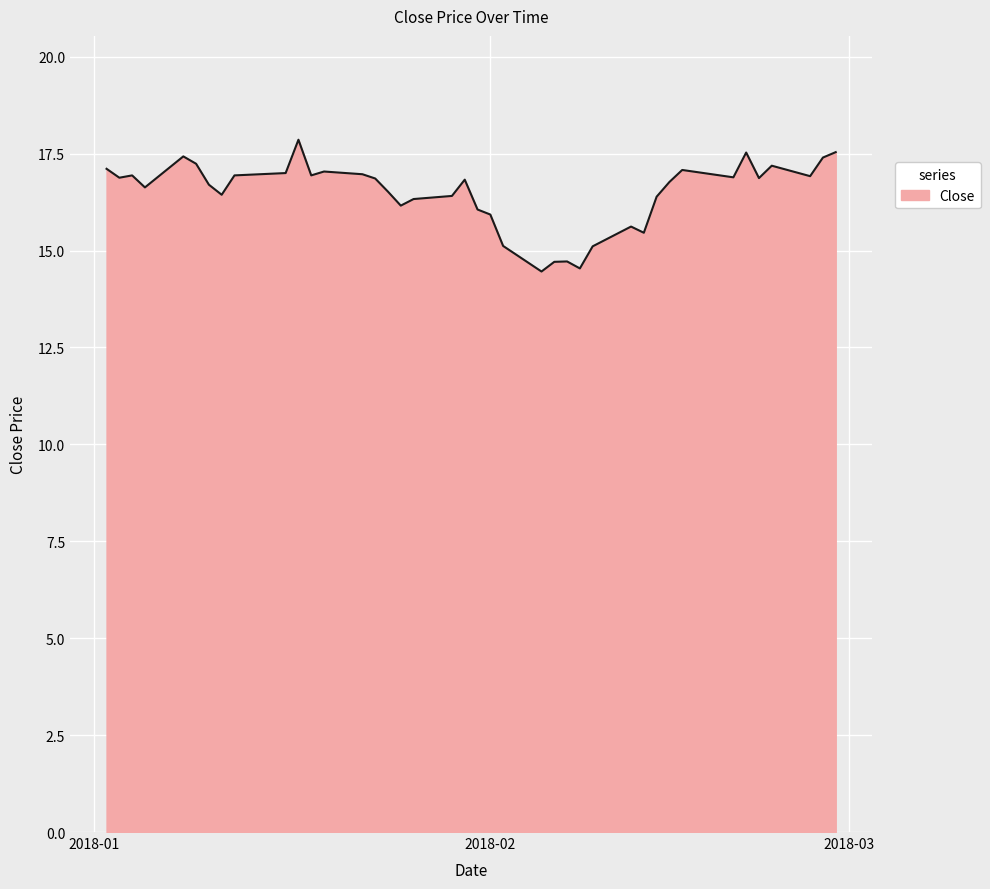

What is the smallest value displayed?

14.5